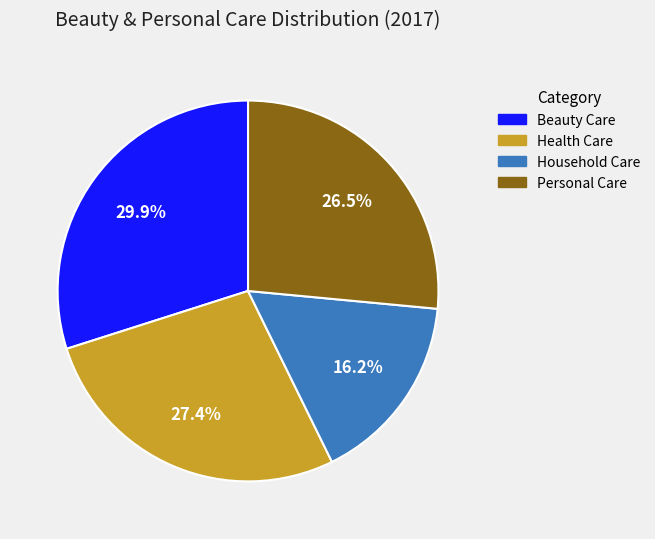

How many slices are in this pie chart?

4